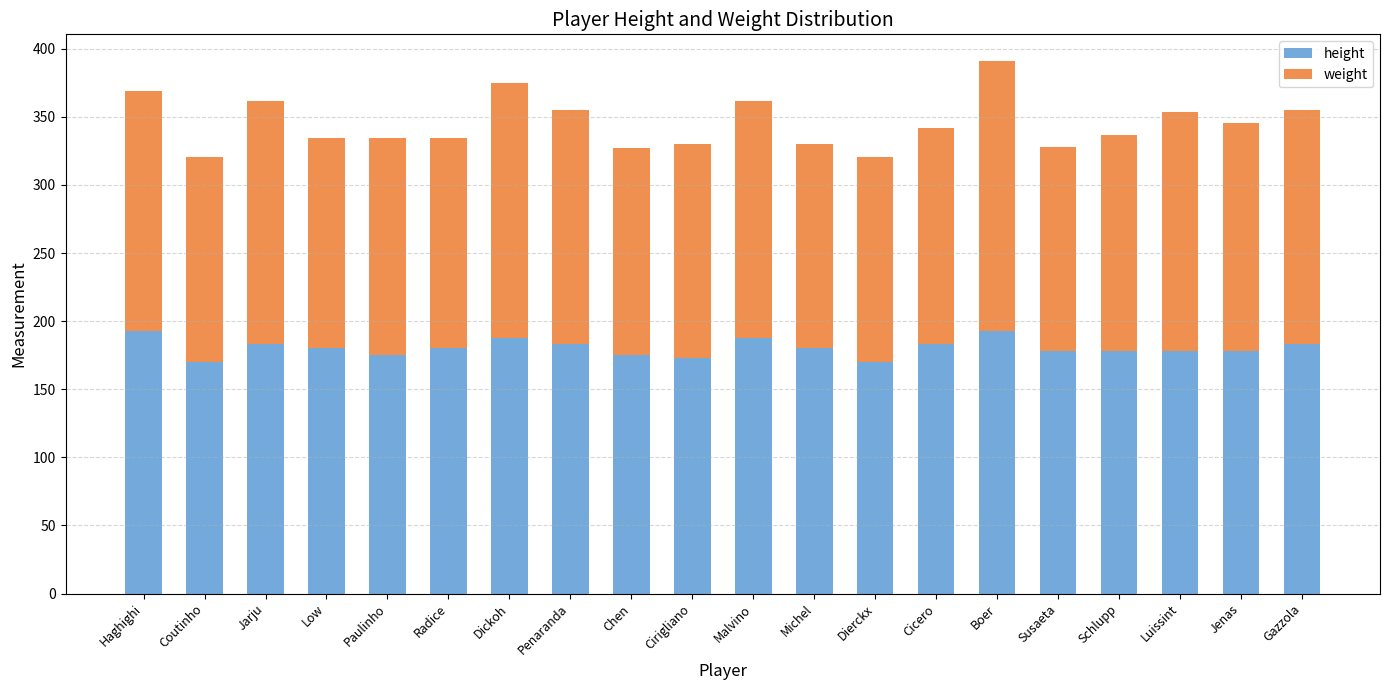

What is the difference between the maximum and second lowest values in the height series?

22.9